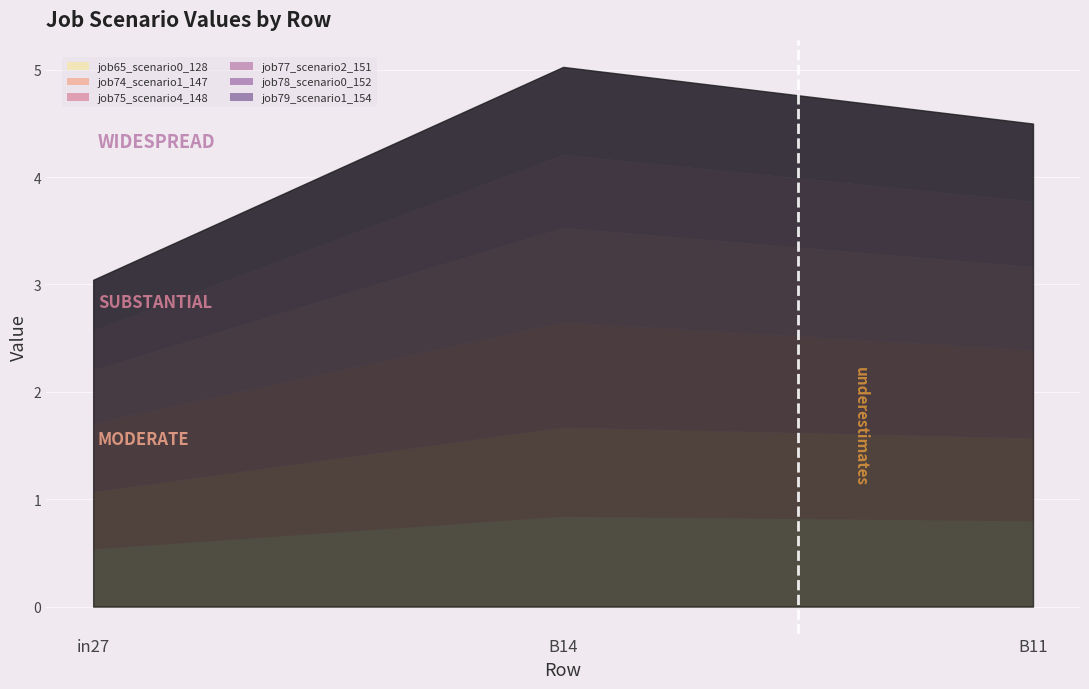

Reading right to left, extract all data points from this chart.

job65_scenario0_128: 0.8	0.8	0.5
job74_scenario1_147: 0.8	0.8	0.5
job75_scenario4_148: 0.8	1.0	0.6
job77_scenario2_151: 0.8	0.9	0.5
job78_scenario0_152: 0.6	0.7	0.4
job79_scenario1_154: 0.7	0.8	0.5